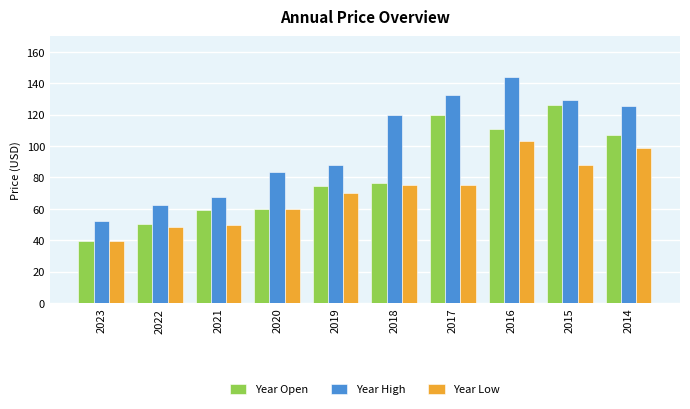

How many data points in Year Open are above 76?

5